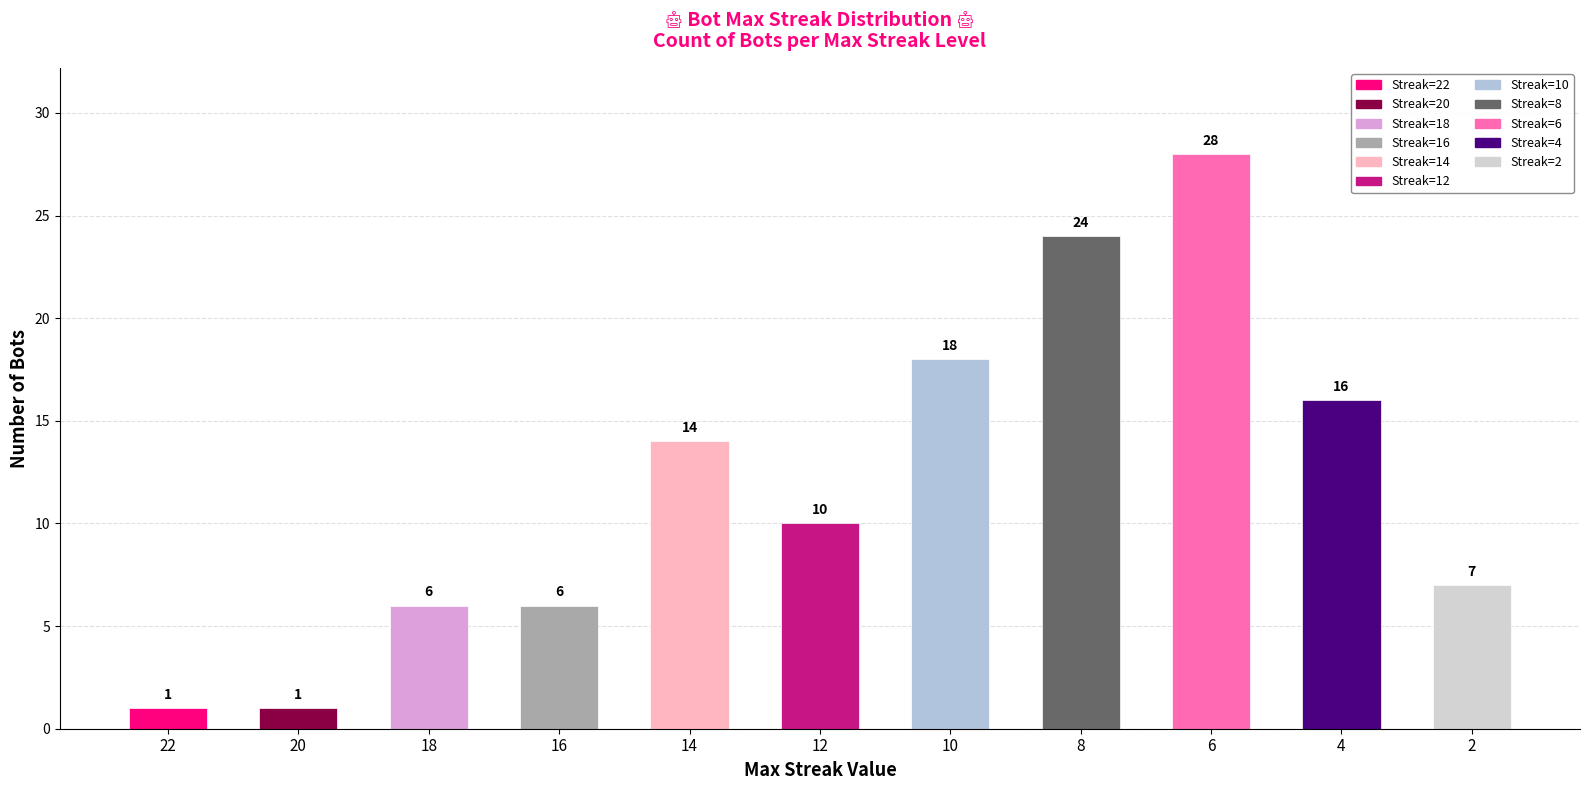

What is the smallest value displayed?

1